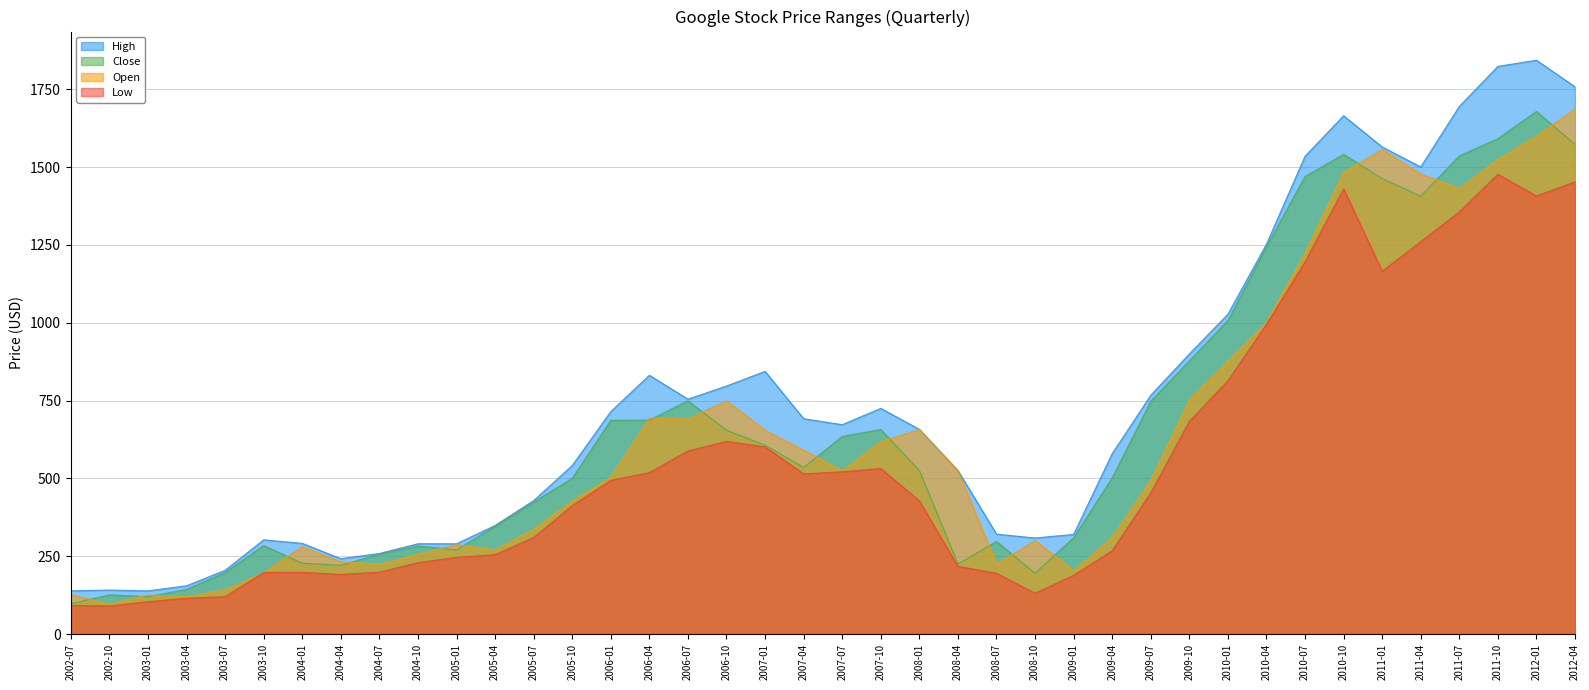

What is the total value across all series at 2011-10?

6417.1